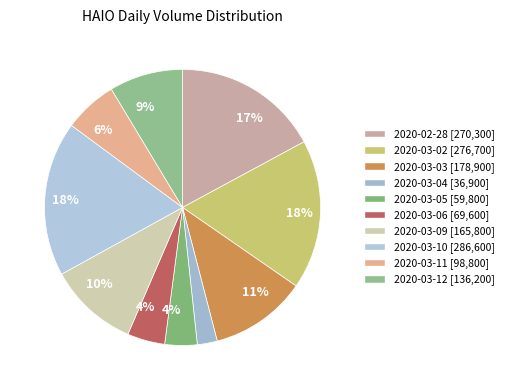

Which slice is the smallest?

2020-03-04